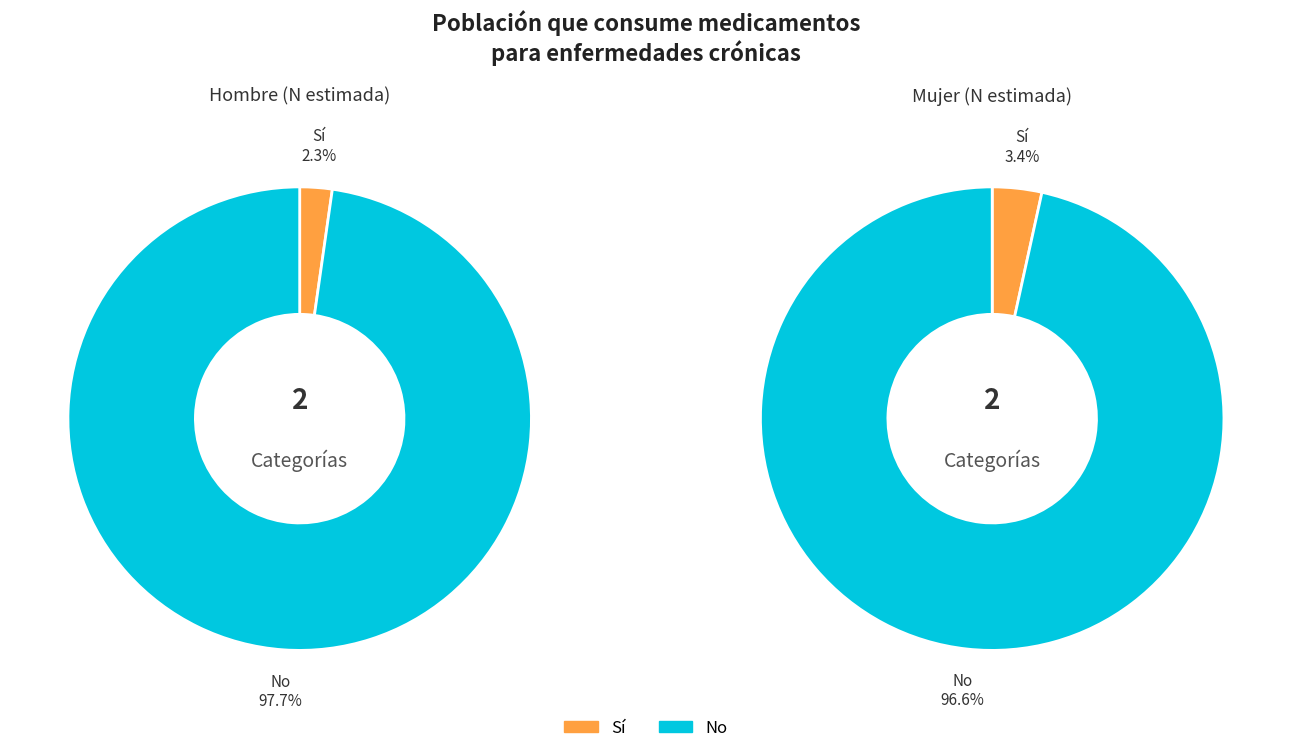

To the nearest percent, what is the combined percentage of No and Sí?

100%